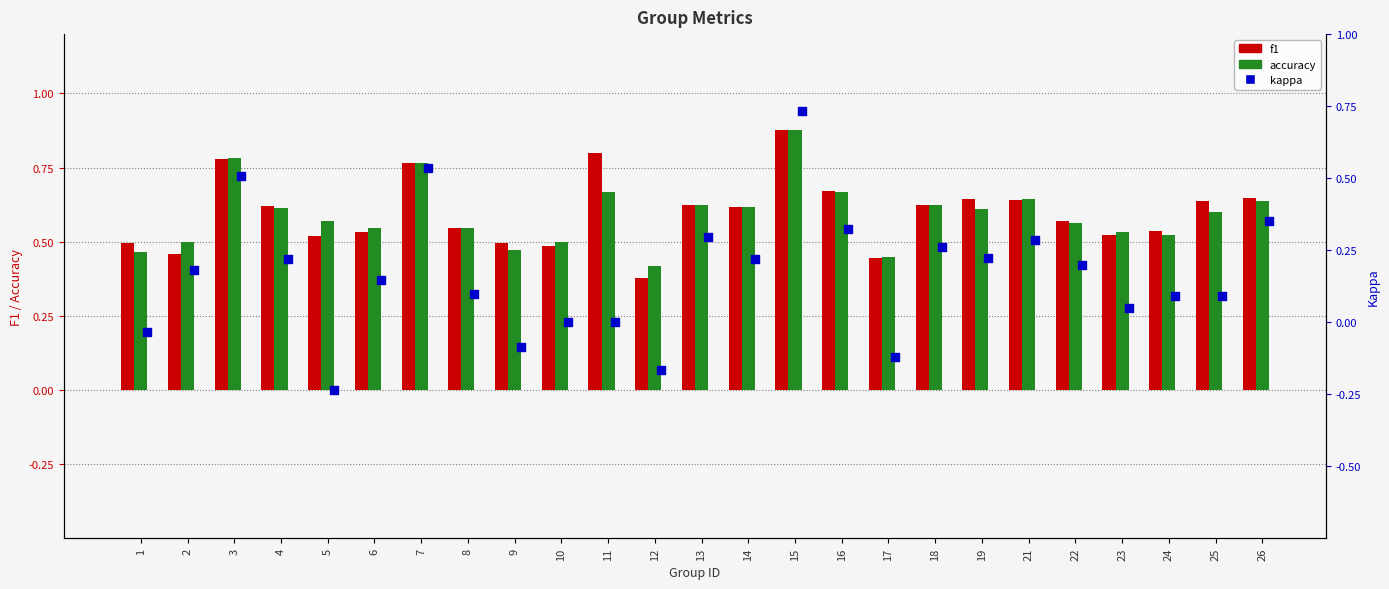

At which category is the sum across all series the highest?

15